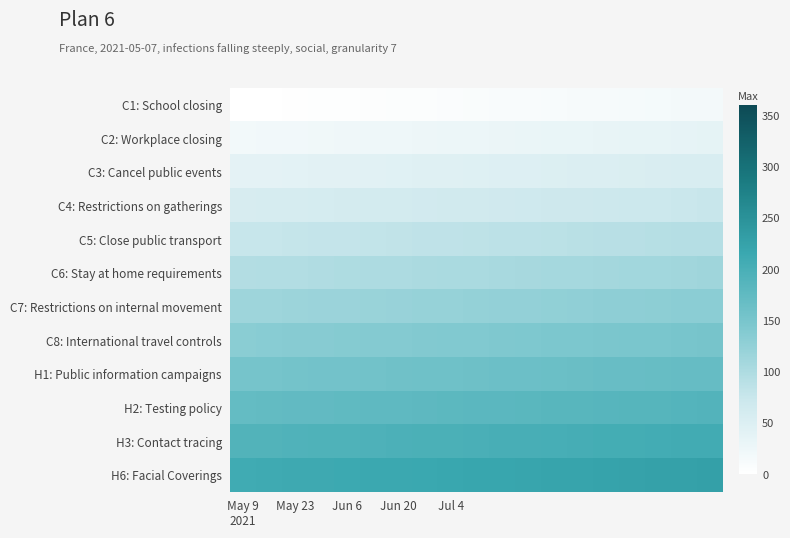

At how many categories does at least one series exceed 166?

19